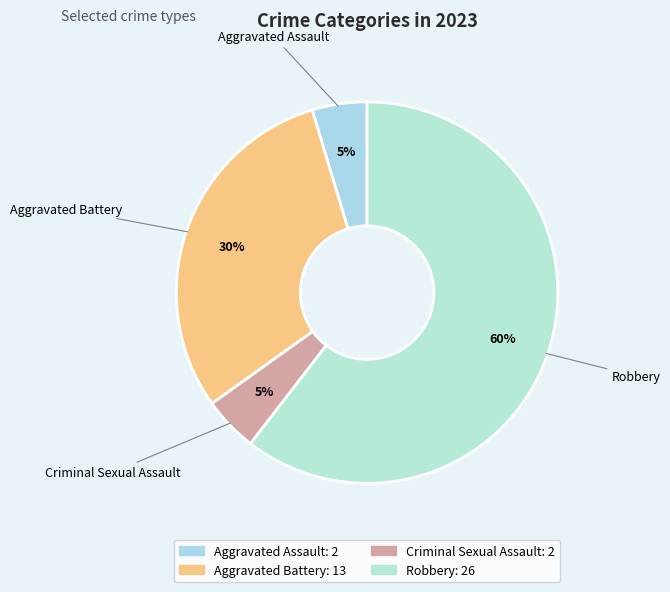

Is there a majority slice in this chart?

Yes